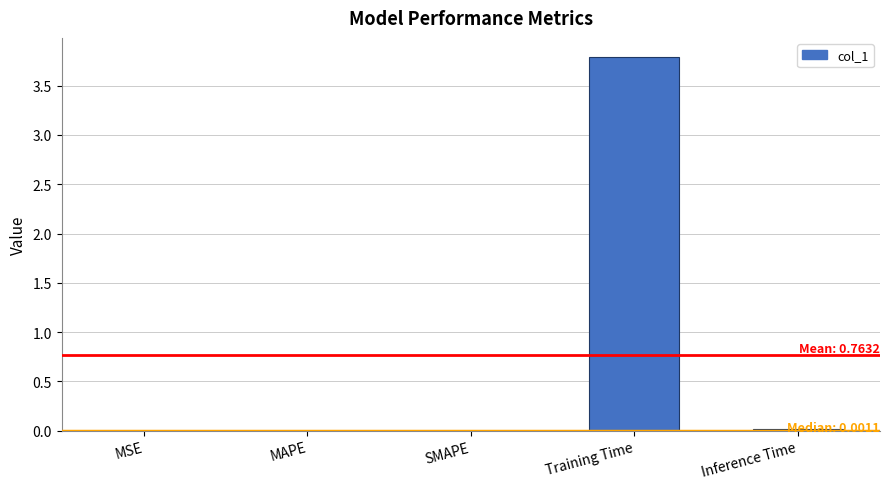

How many data points does each series have?

5